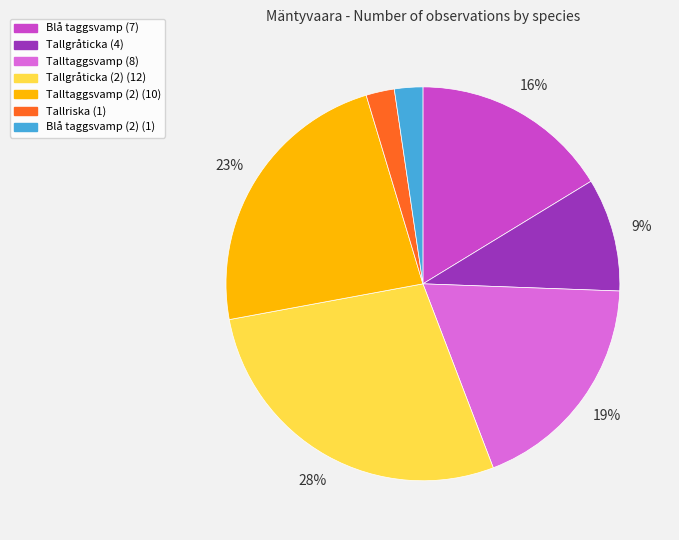

Is there a majority slice in this chart?

No